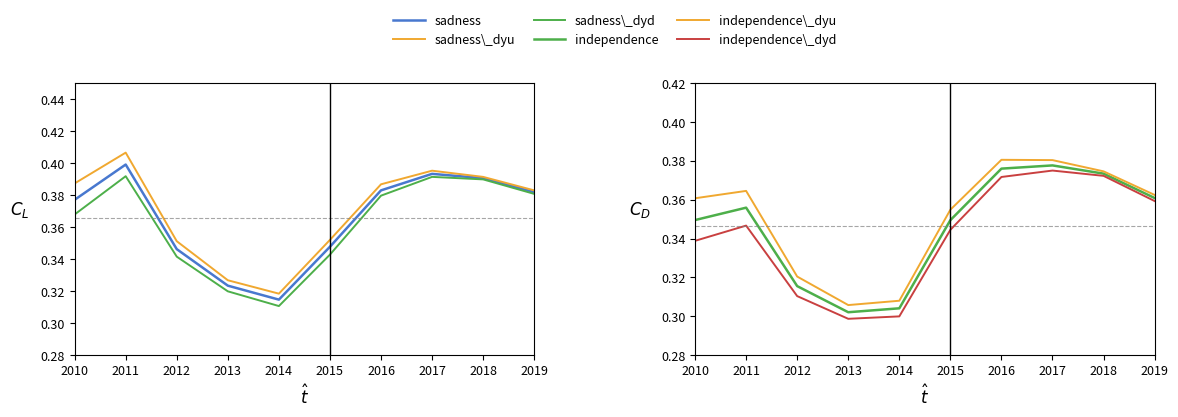

After their last crossing, which series has the higher values: independence or sadness\_dyd?

sadness\_dyd